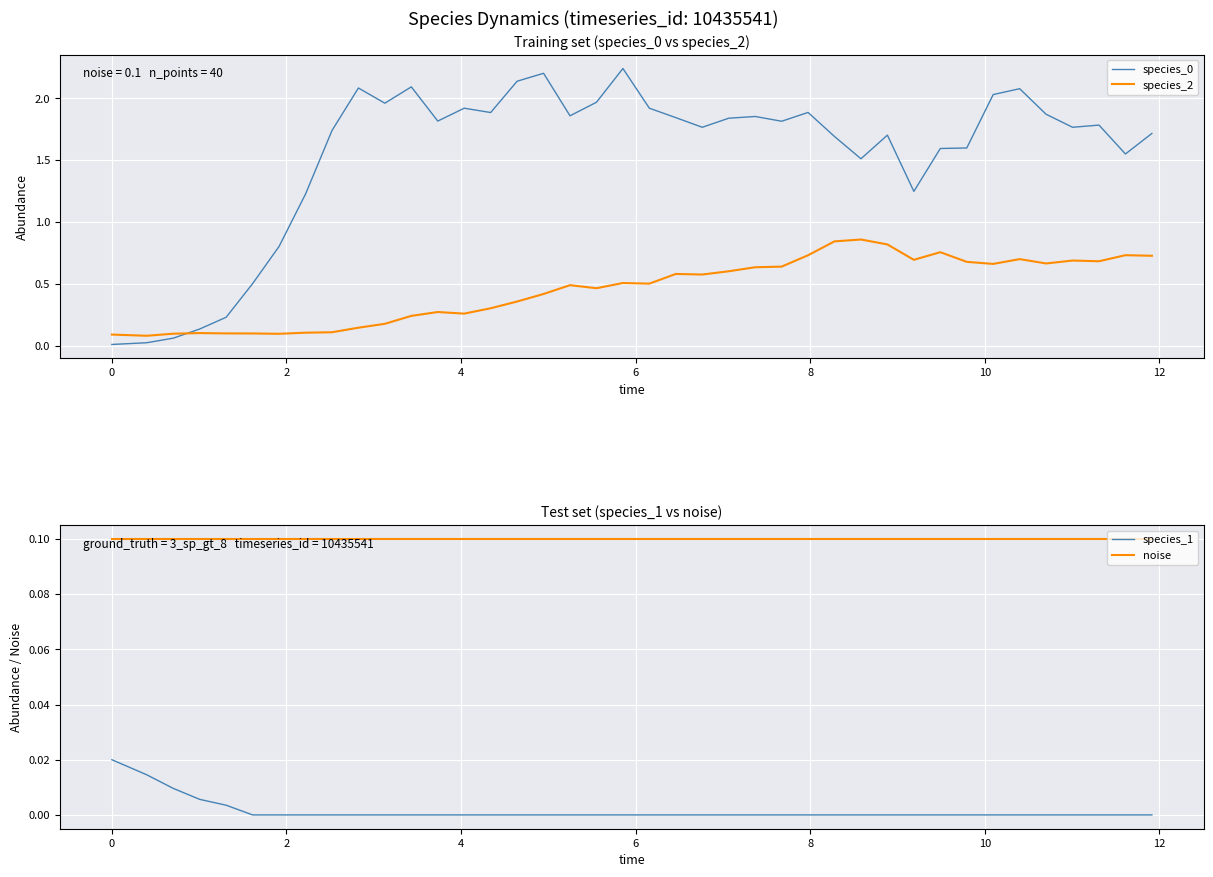

True or false: species_1 and noise cross at least once.

False